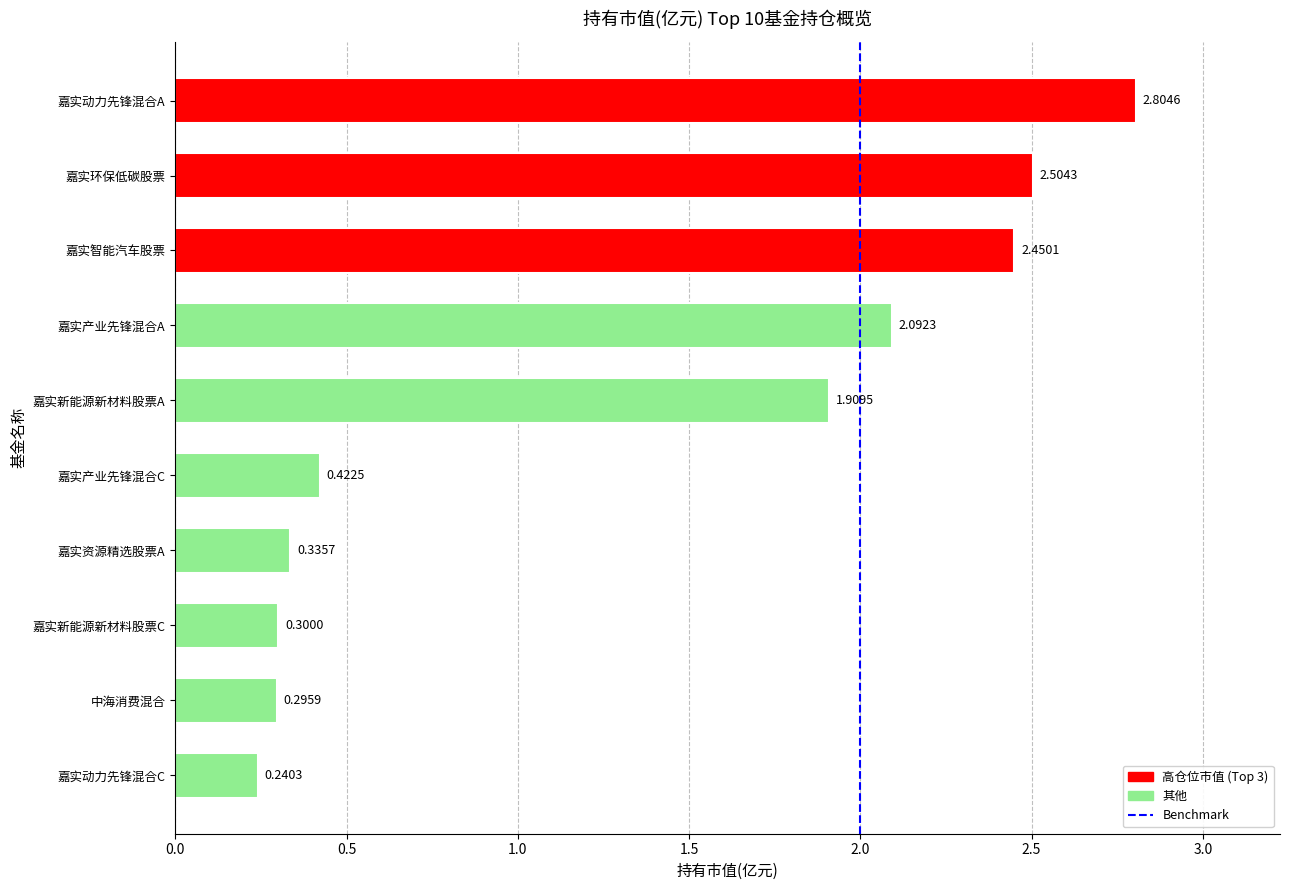

What is the maximum value shown in the chart?

2.8